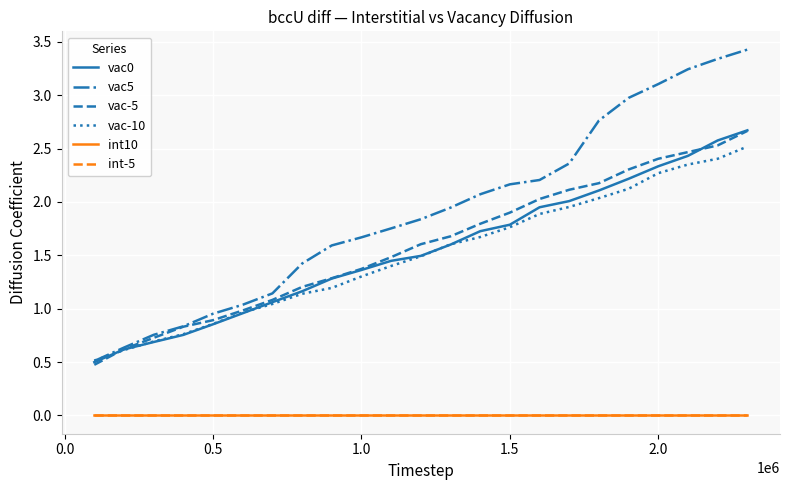

Which series has the largest total across all categories?

vac5